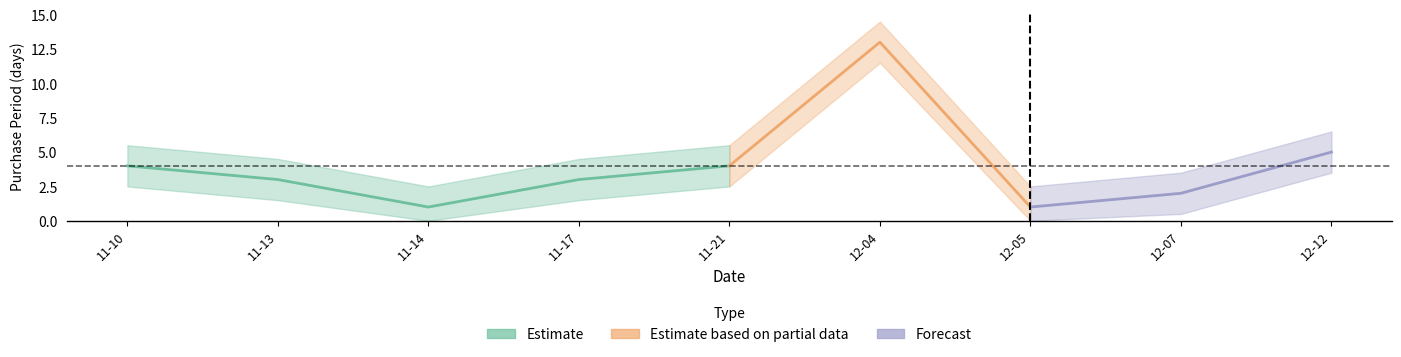

What is the value of the upper point at the 4th from the left?

4.5